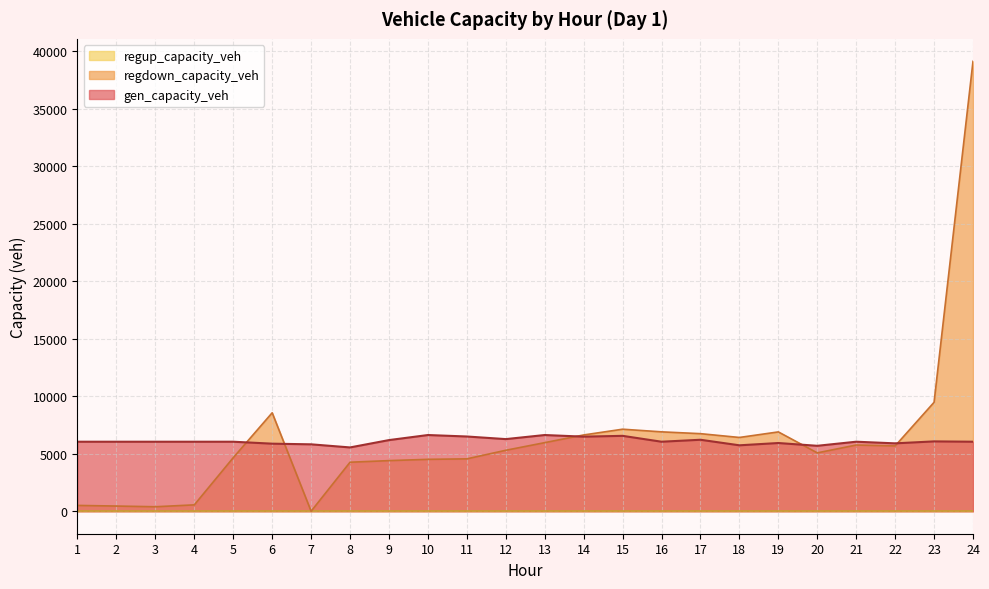

How many series are shown in this chart?

3